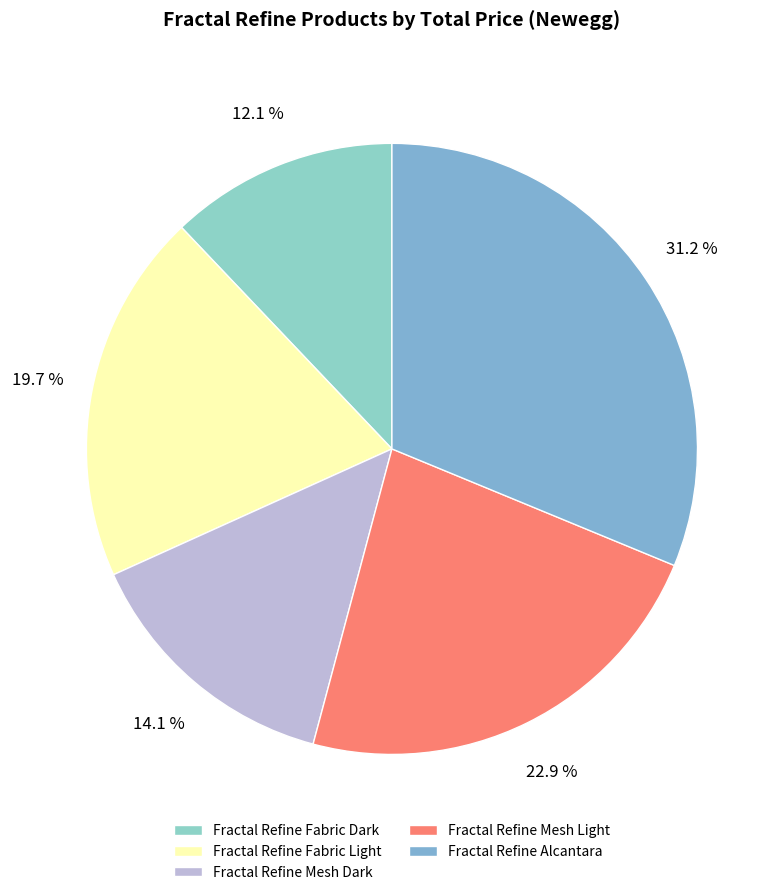

Approximately how many times larger is the value at Fractal Refine Alcantara compared to Fractal Refine Fabric Dark?

2.6